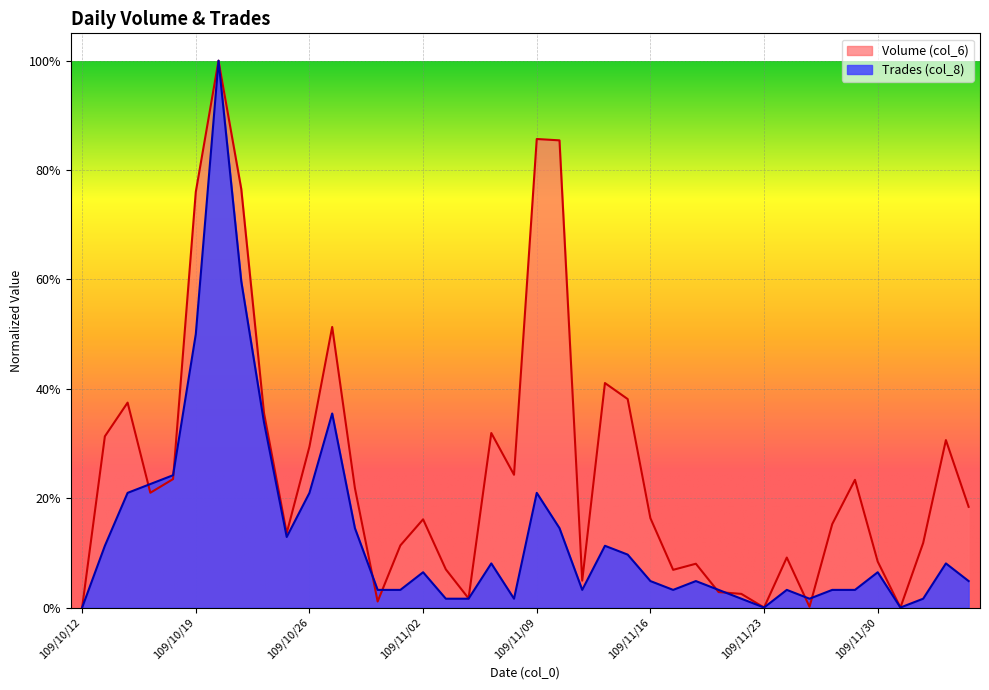

The value of Trades (col_8) at 109/10/23 is 0.2. True or false?

False